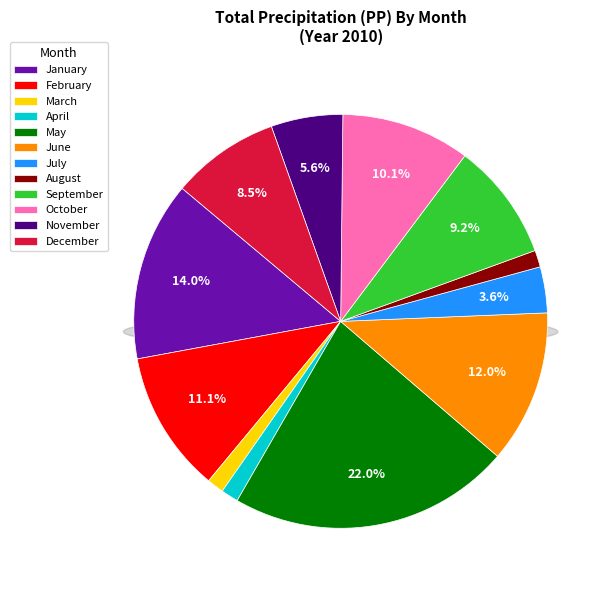

Is there a majority slice in this chart?

No